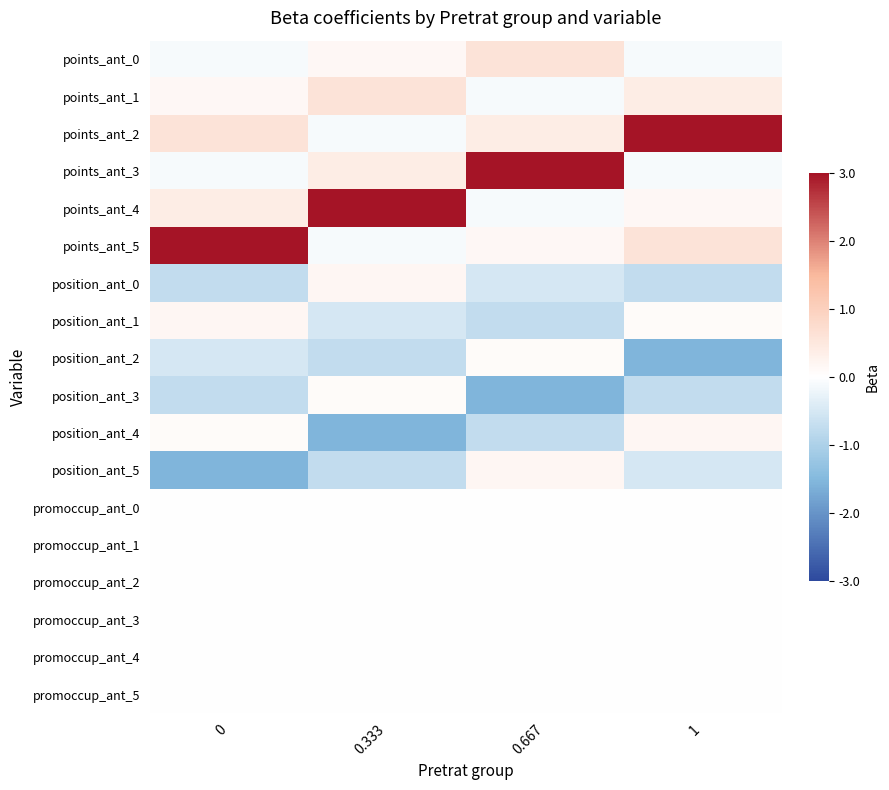

How many distinct data groups are displayed?

18